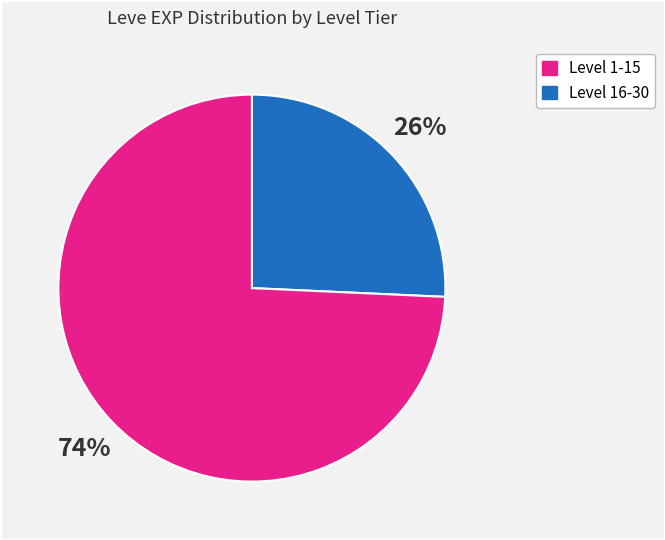

To the nearest percent, what is the average slice percentage?

50%